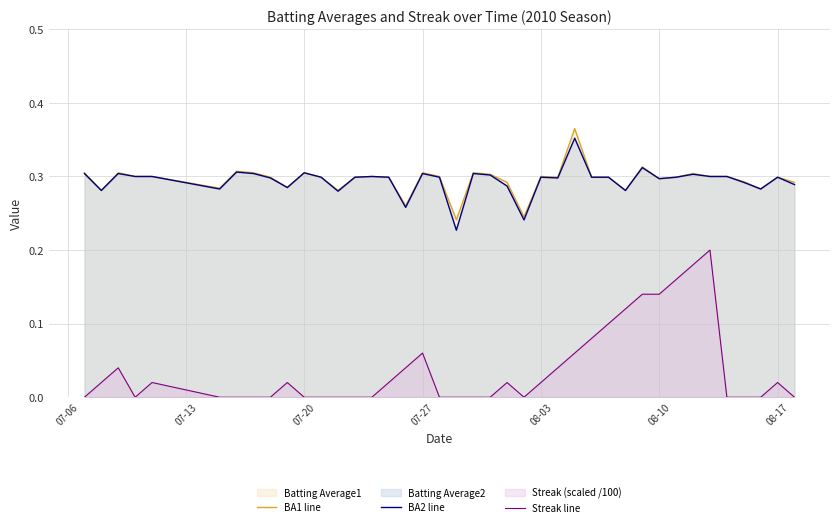

True or false: Streak line and BA2 line cross at least once.

False